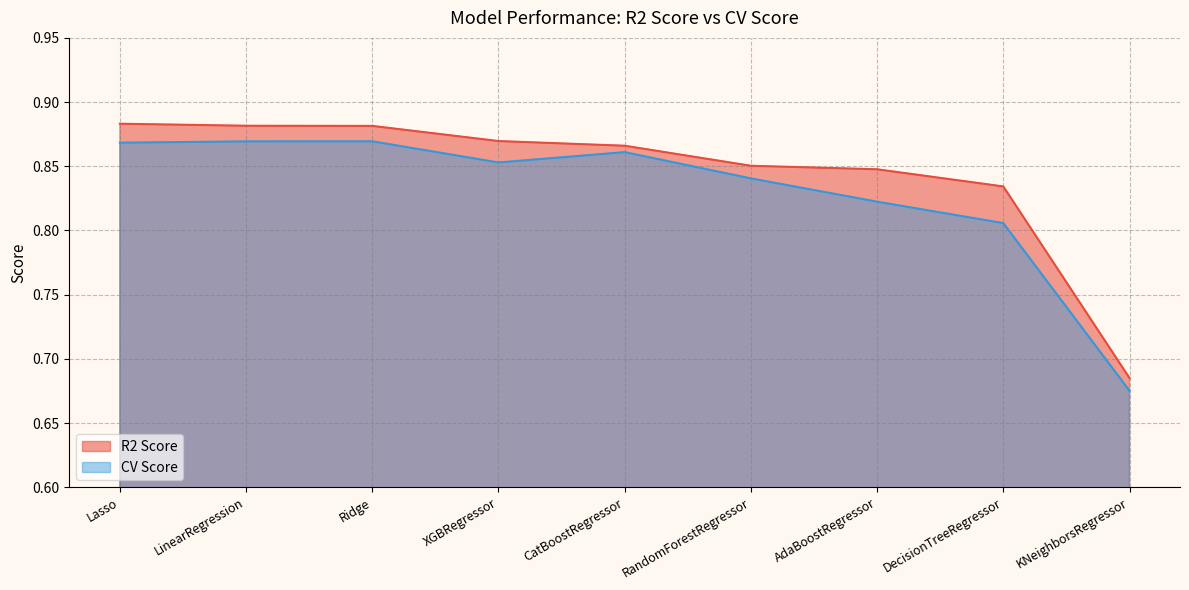

Which has a higher value, LinearRegression or Ridge?

LinearRegression